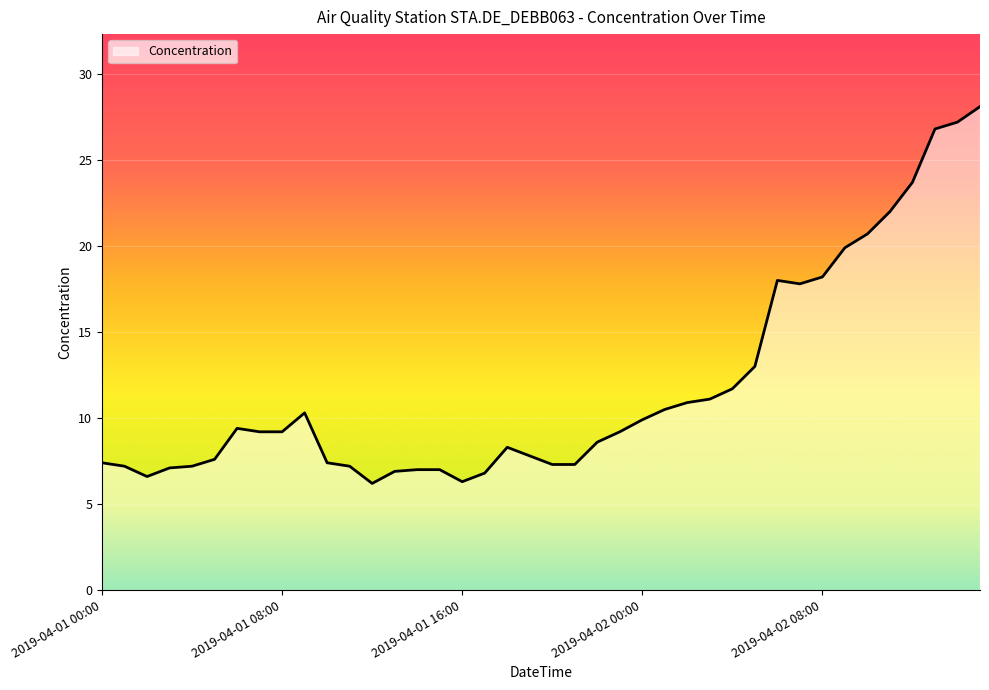

How many lines are shown in the chart?

1